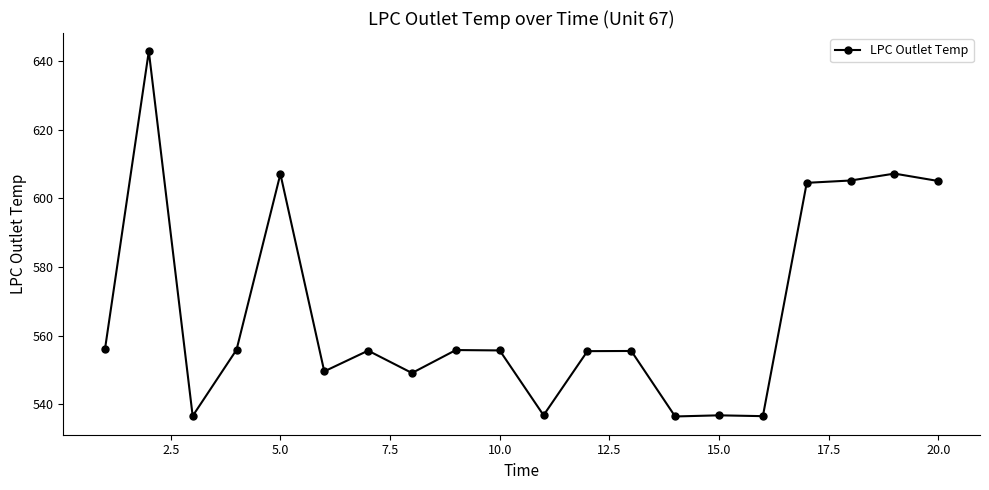

How many lines are shown in the chart?

1